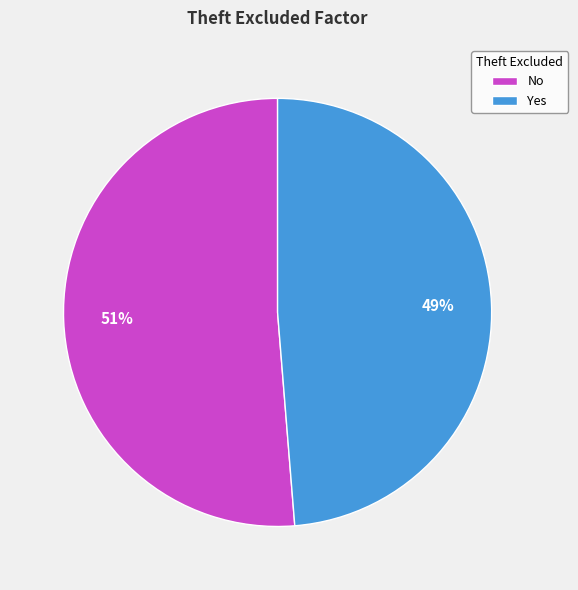

Is there a majority slice in this chart?

Yes